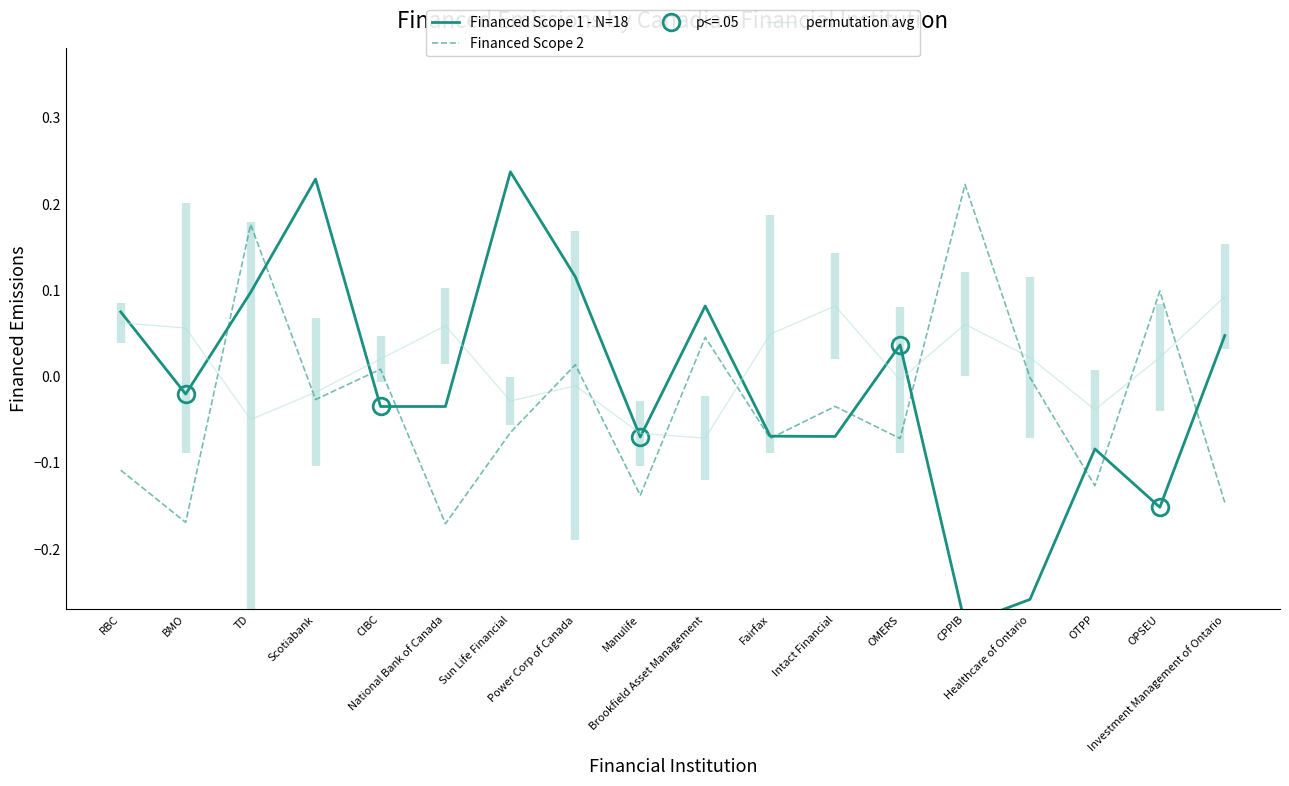

Rank the series by their maximum value, from lowest to highest.

permutation avg, Financed Scope 2, Financed Scope 1 - N=18